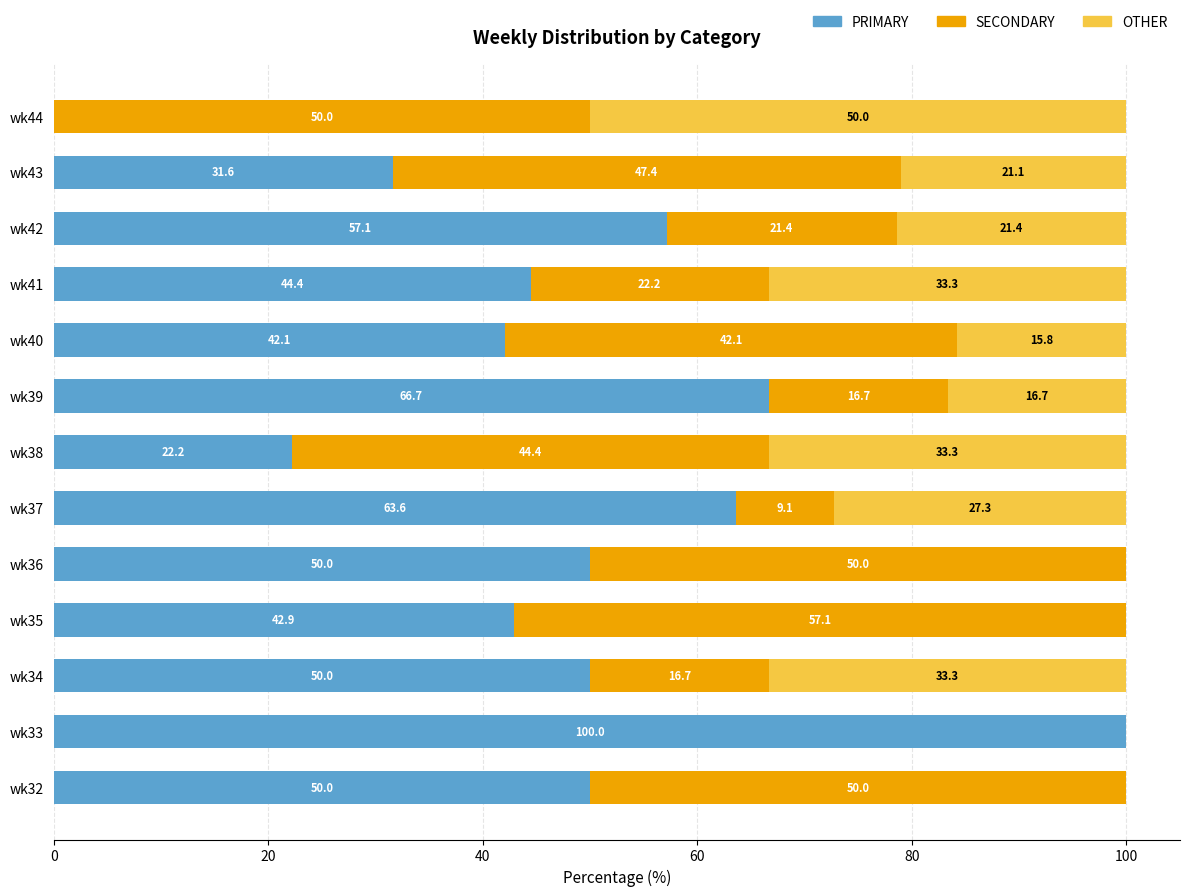

What are all the series names shown in the legend?

PRIMARY, SECONDARY, OTHER